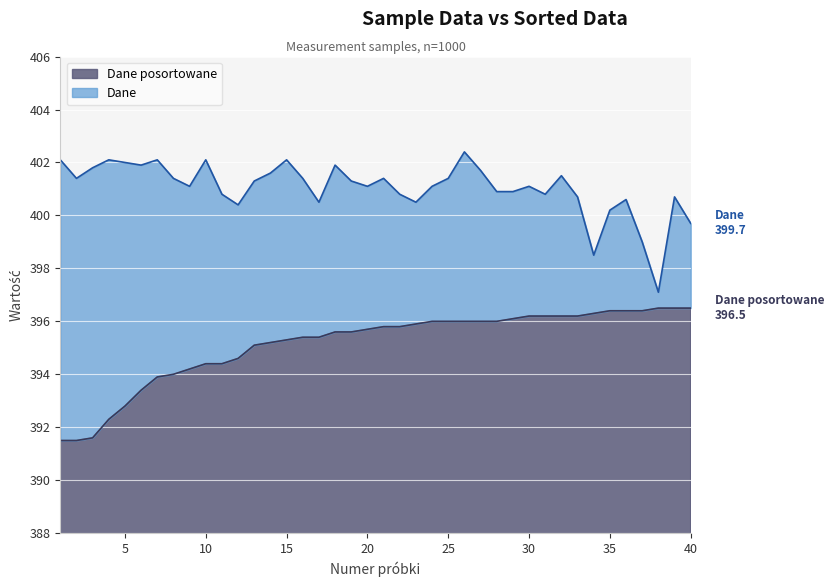

At which category does the chart reach its minimum across all series?

1